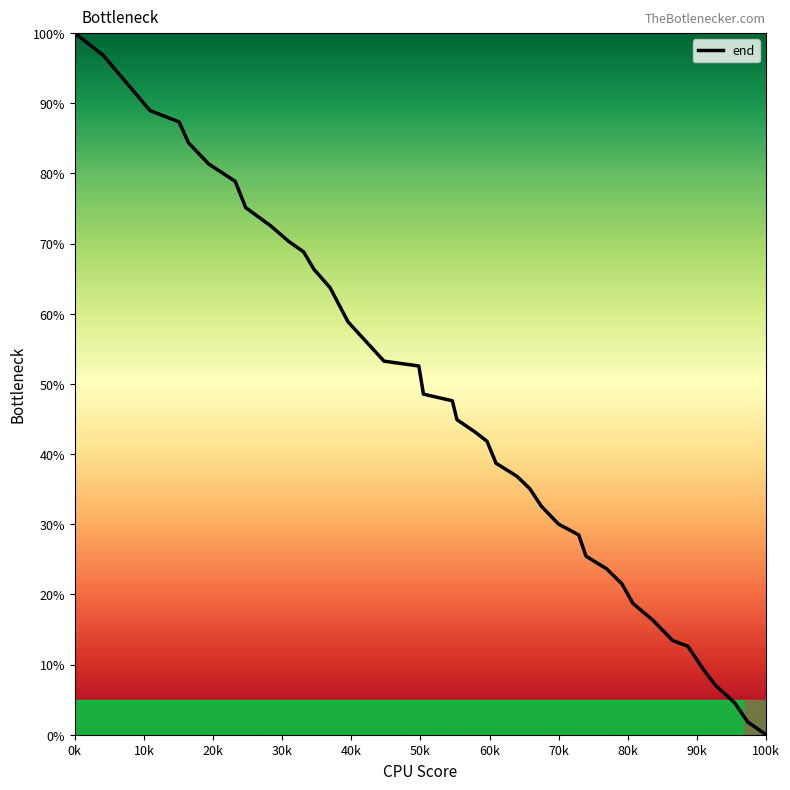

What is the maximum value shown in the chart?

100.0